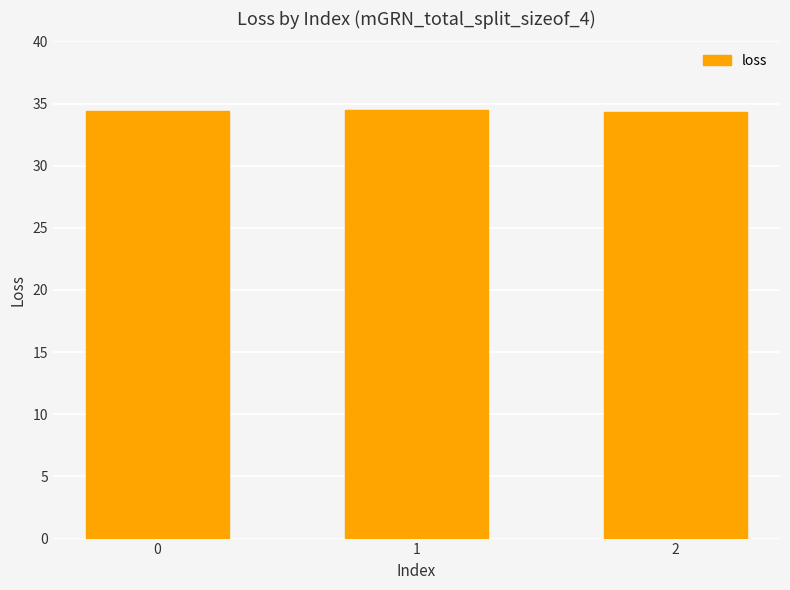

What is the minimum value shown in the chart?

34.3